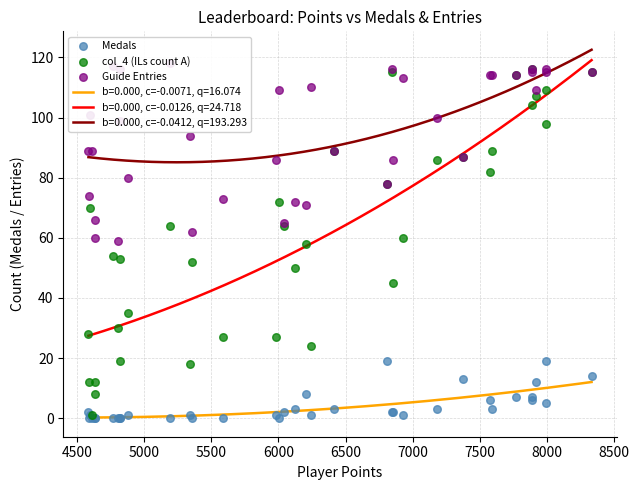

True or false: b=0.000, c=-0.0412, q=193.293 and b=0.000, c=-0.0126, q=24.718 cross at least once.

False